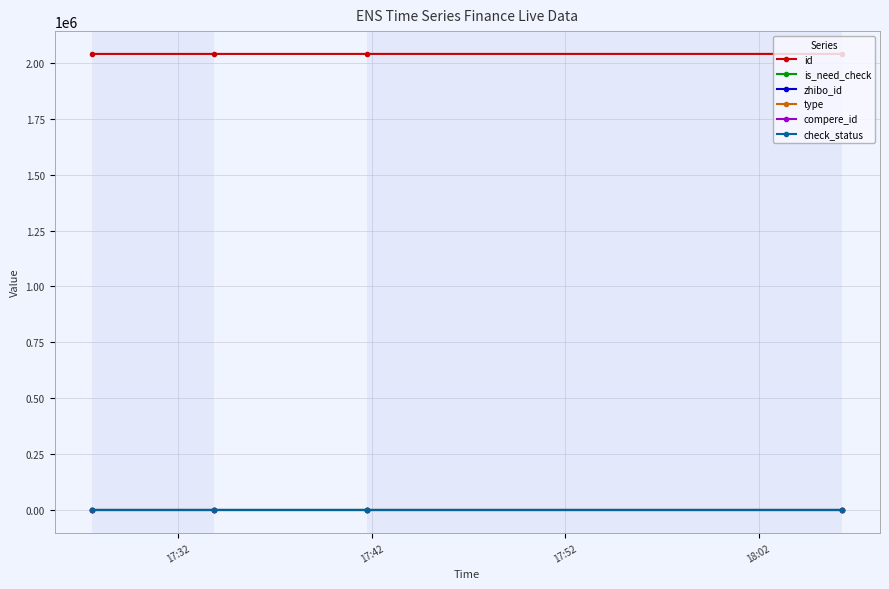

At how many categories does at least one series exceed 1694883?

4